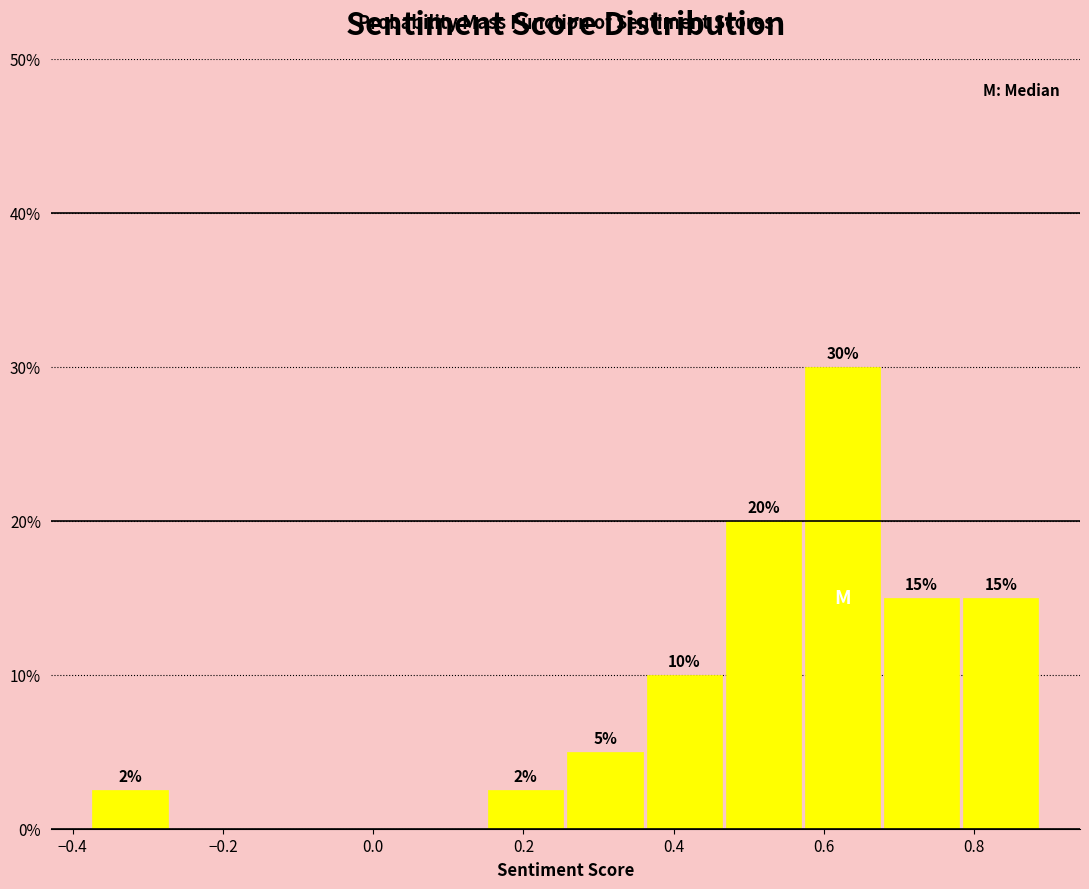

Over which range of the x-axis is the bar tallest?

0.58 to 0.68